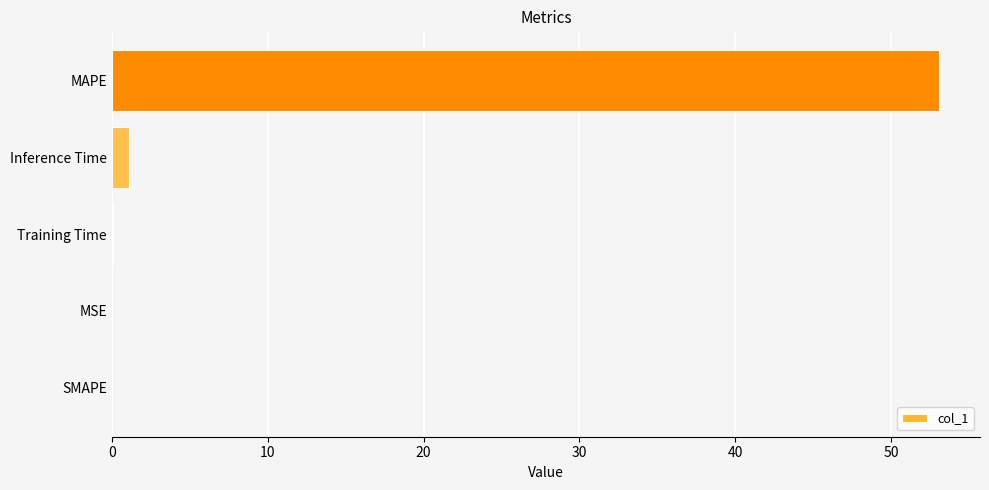

How many categories are shown in the chart?

5